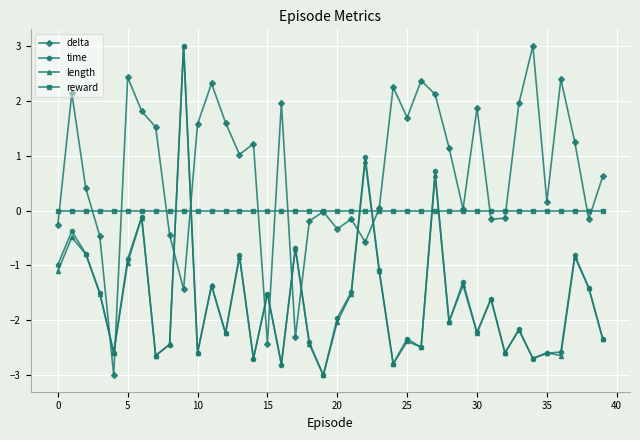

True or false: reward and time intersect in this chart.

True